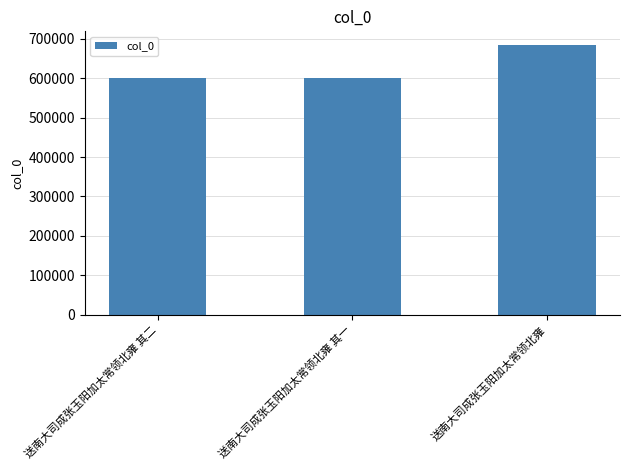

True or false: the data shows 129199 at 送南大司成张玉阳加太常领北雍 其一.

False